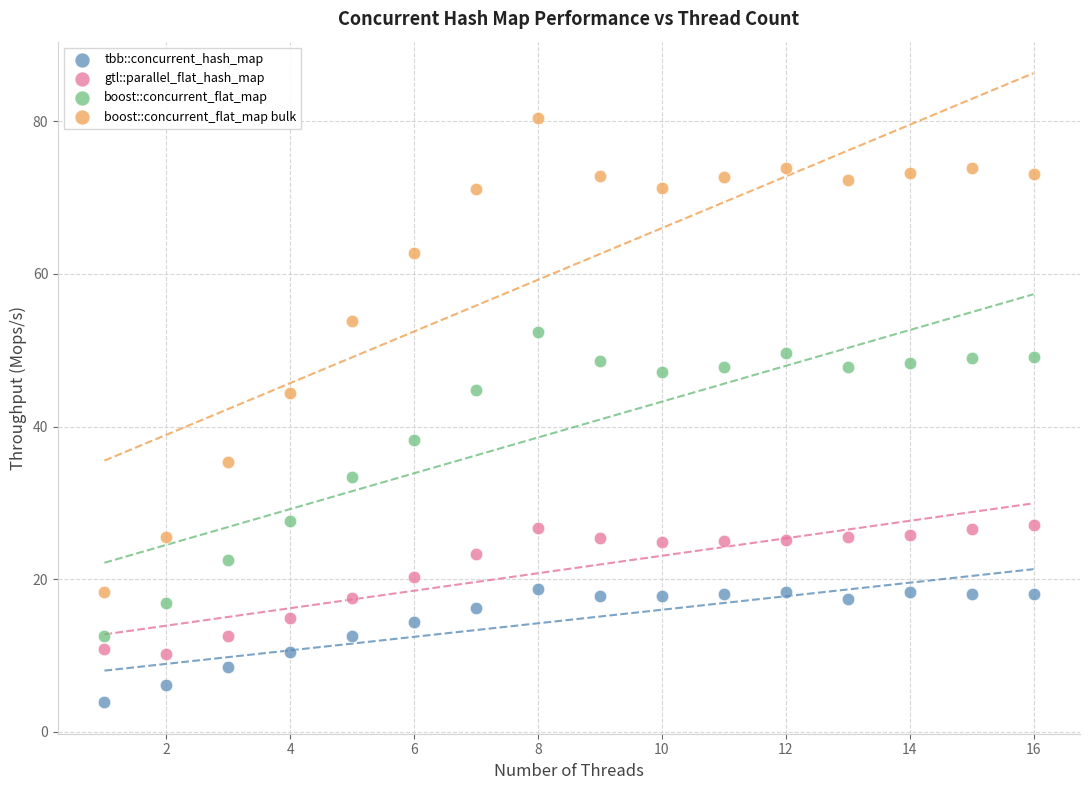

In the boost::concurrent_flat_map series, what Y value is closest to 32?

33.4